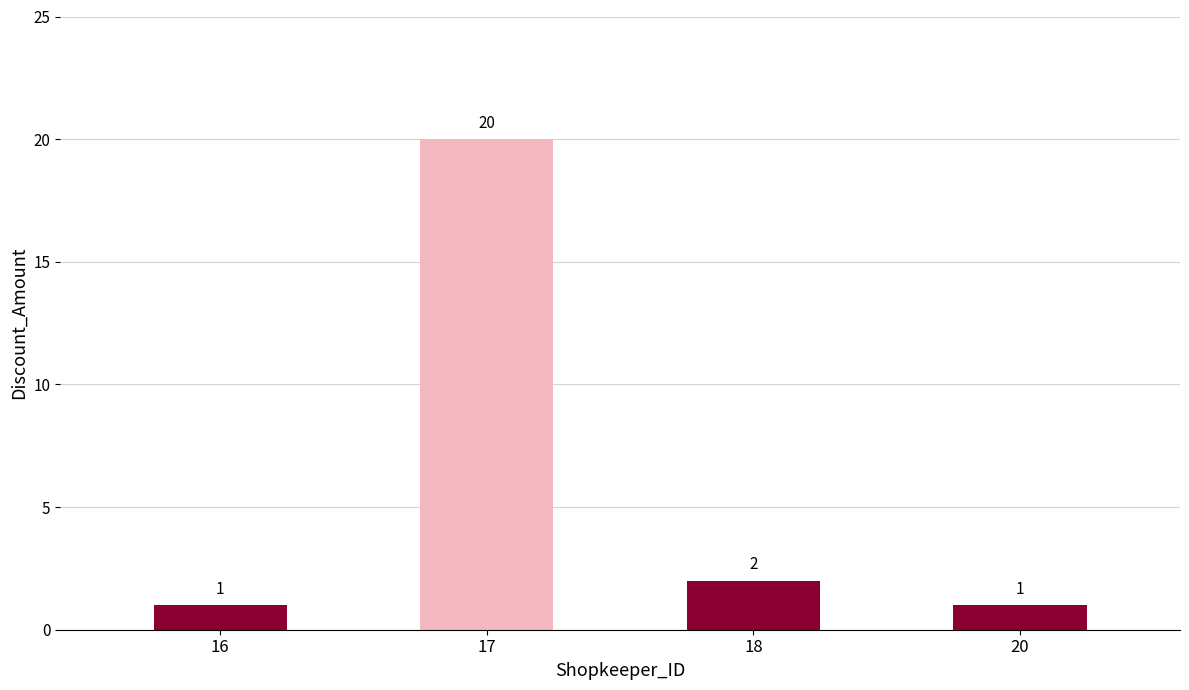

What is the difference between the maximum and second lowest values?

19